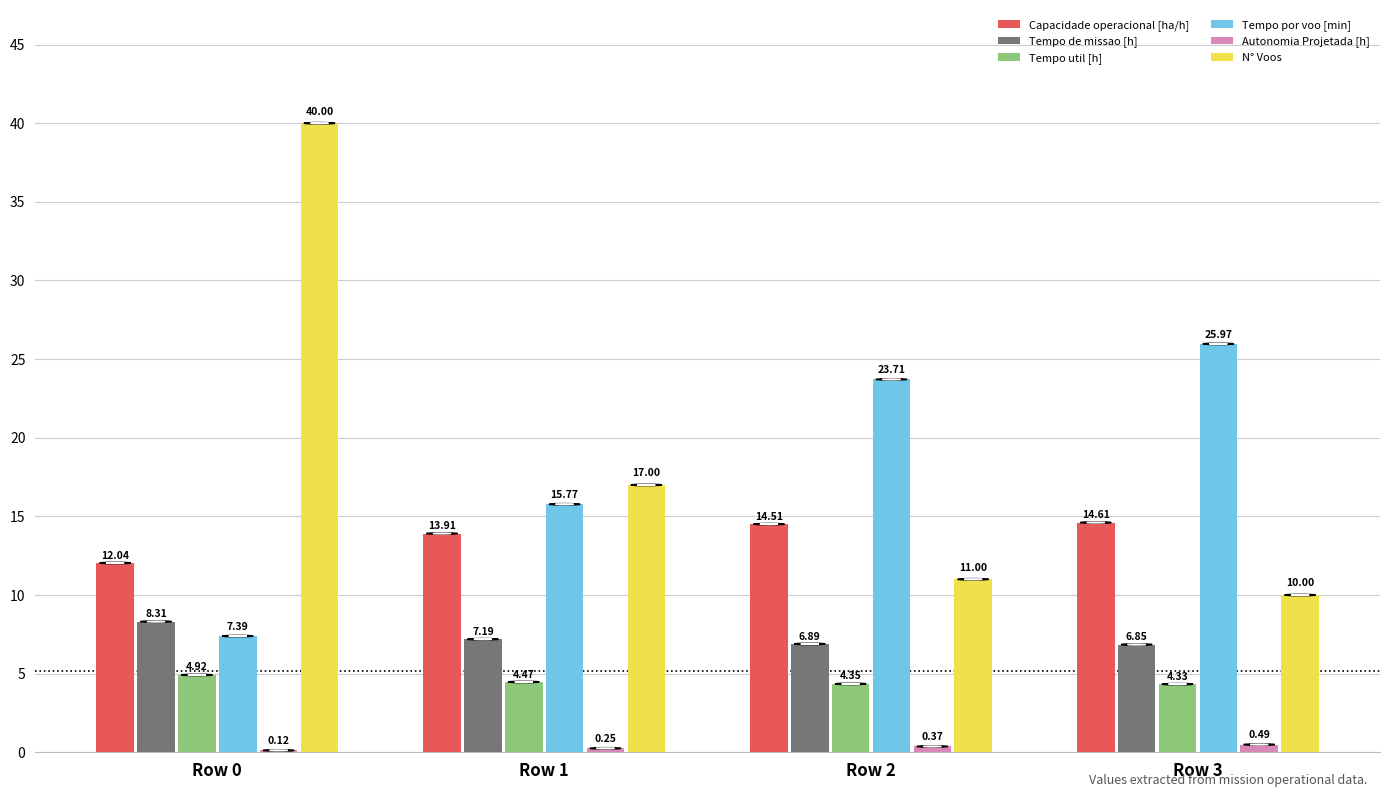

Which series changed the most between Row 2 and Row 3?

Tempo por voo [min]